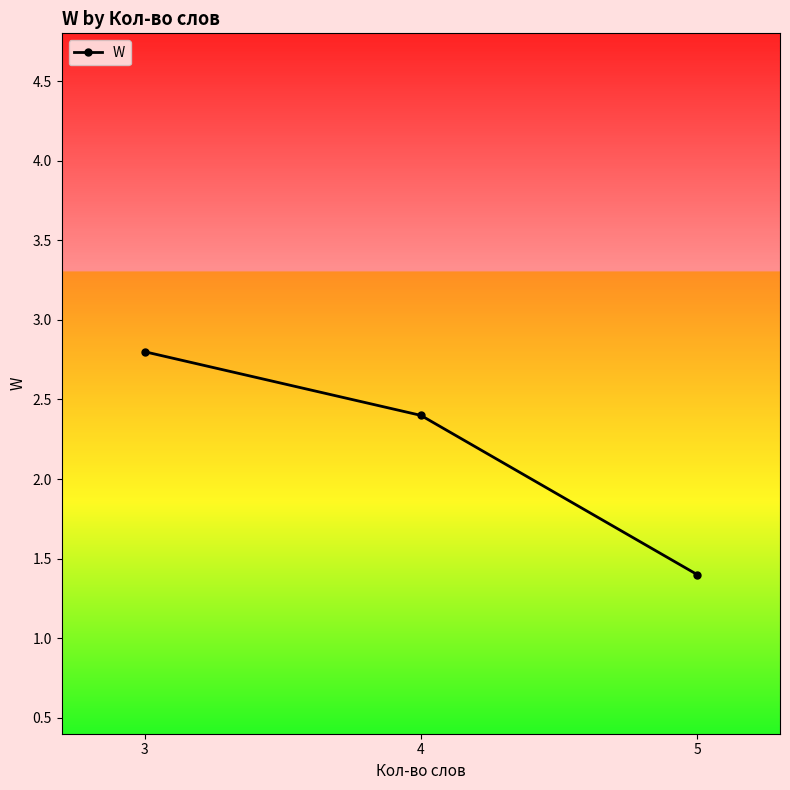

How many lines are shown in the chart?

1